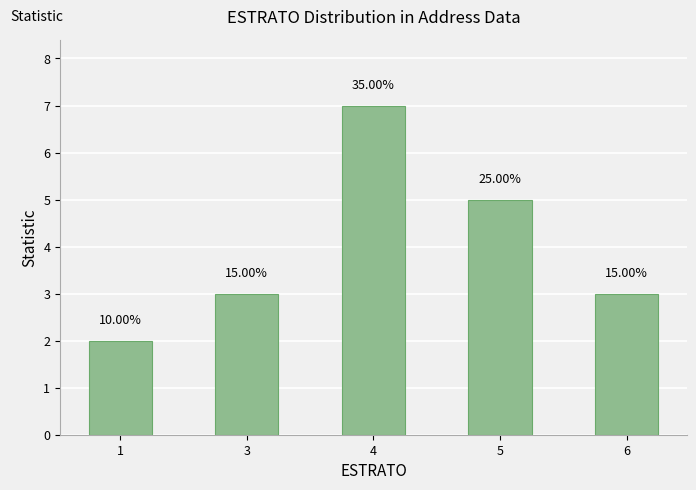

Rank the categories by value from lowest to highest.

1, 3, 6, 5, 4